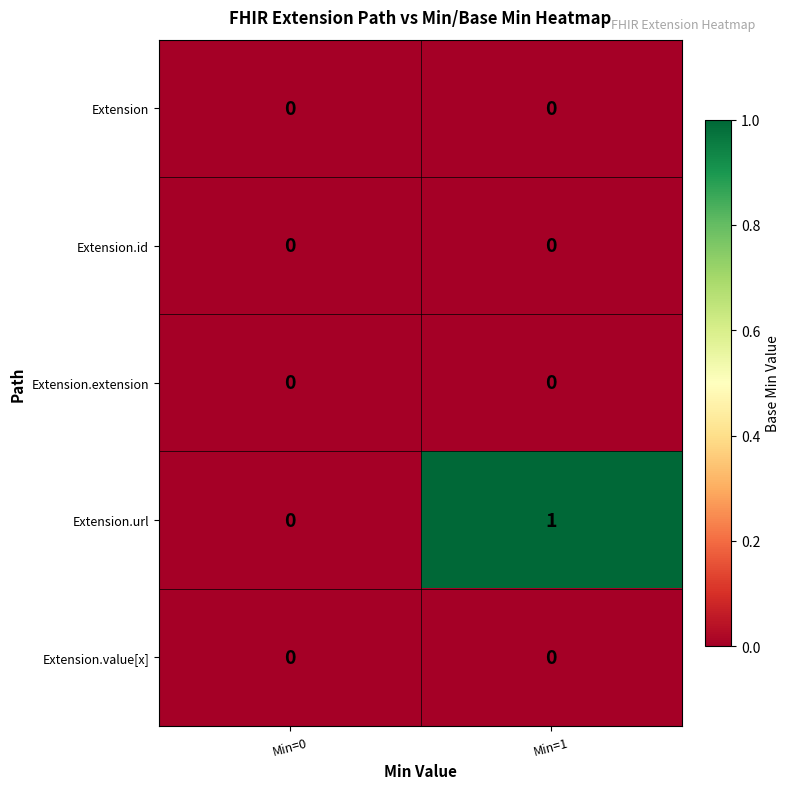

What is the maximum value shown in the chart?

1